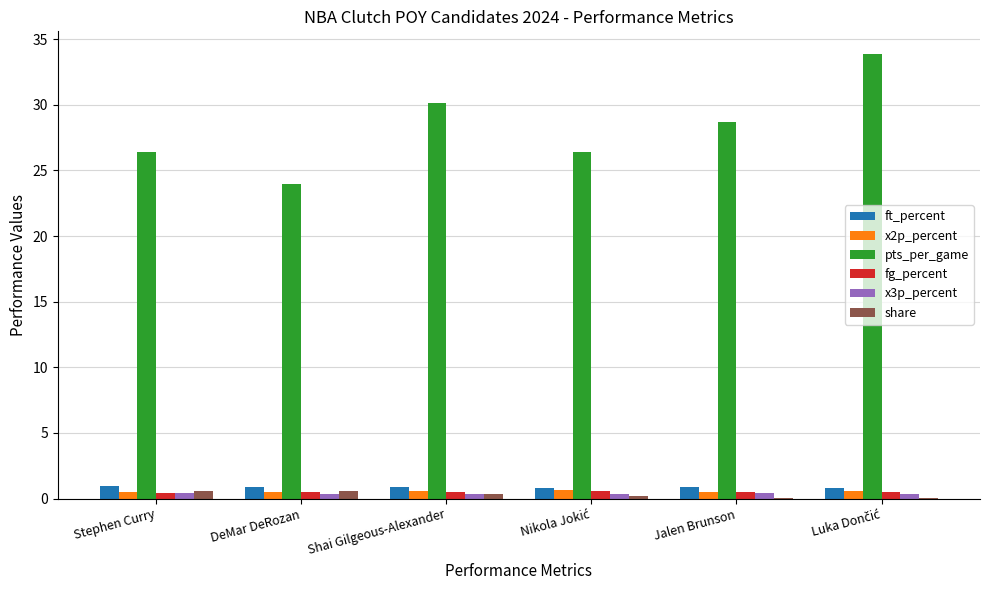

What is the sum of all x3p_percent values?

2.2